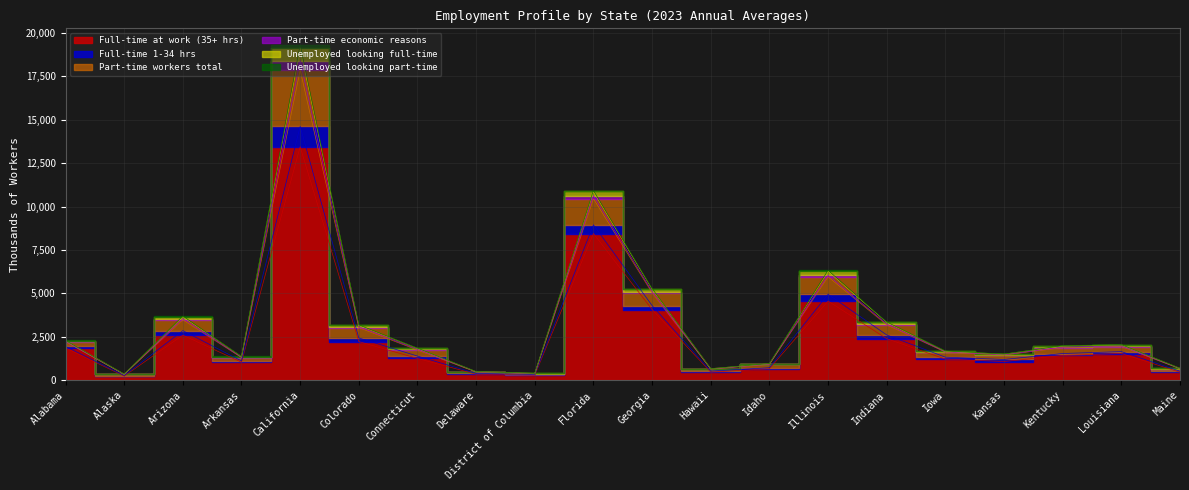

What position from the right is Iowa?

5